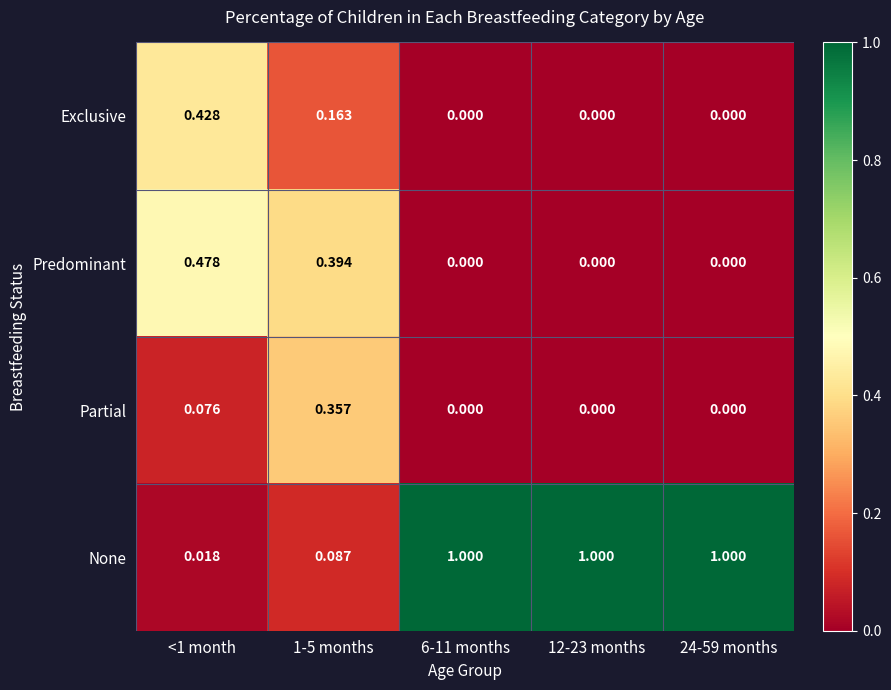

At how many categories does at least one series exceed 0?

5